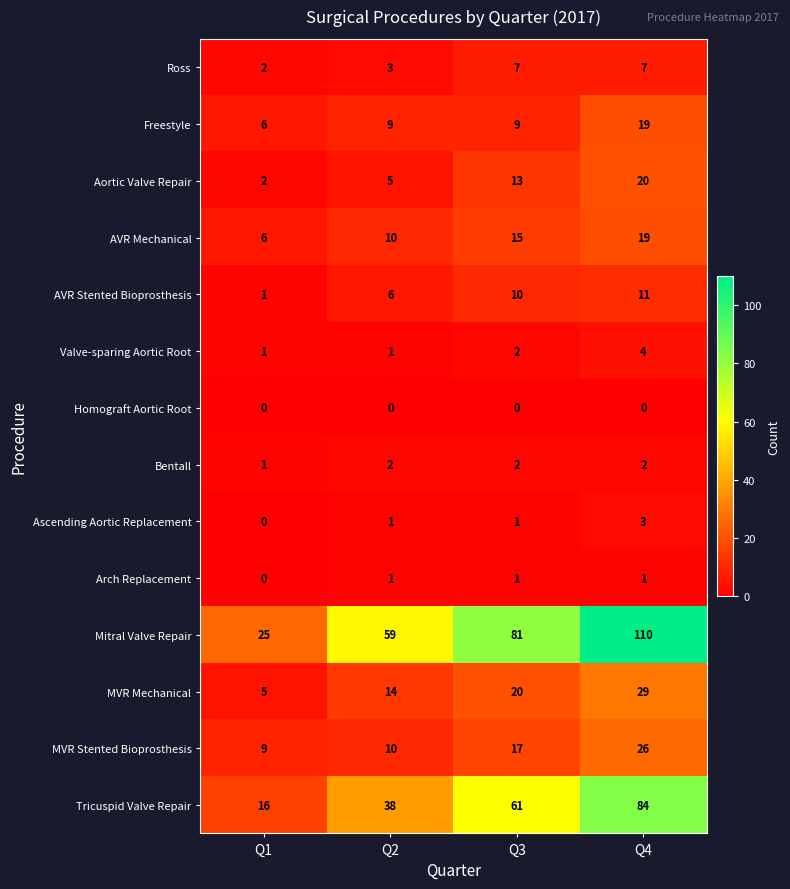

At how many categories does at least one series exceed 15?

4